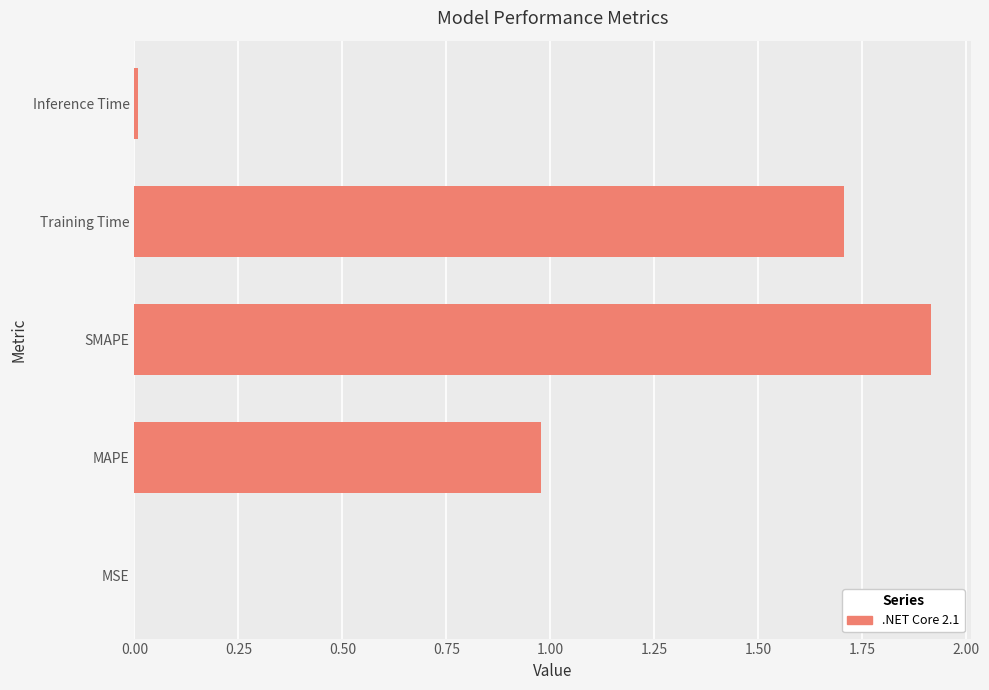

Does the chart contain stacked bars?

No